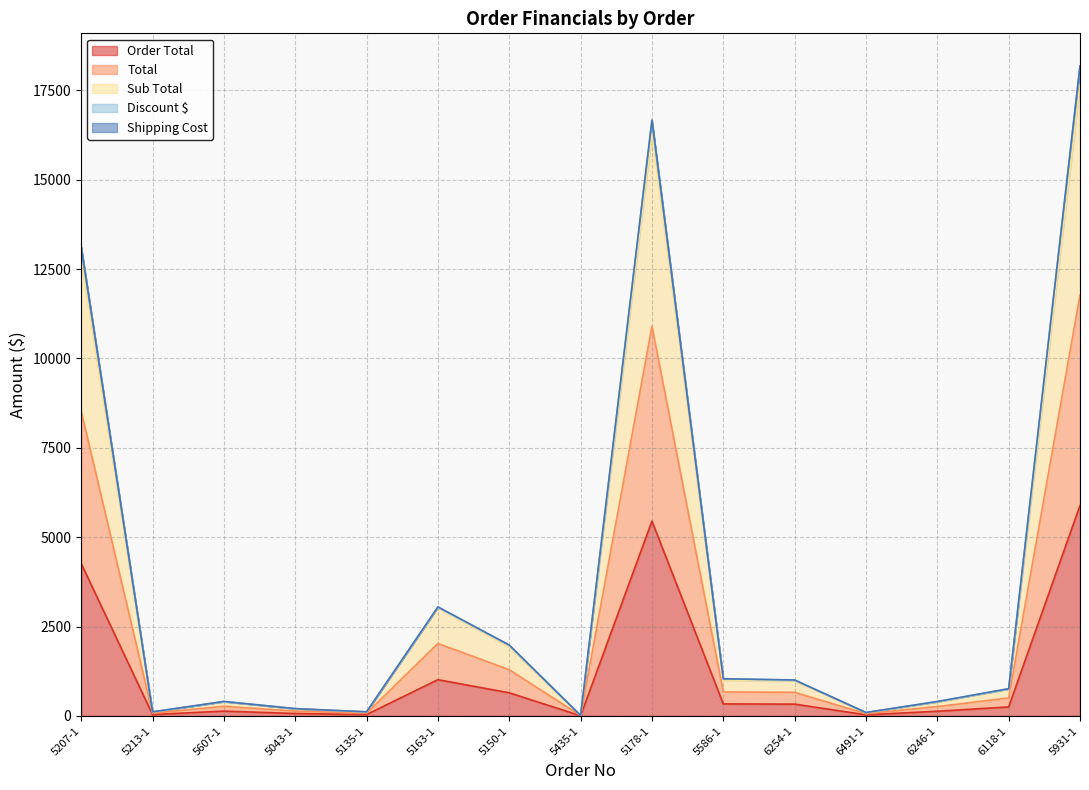

Where is the first local maximum for Sub Total?

5607-1